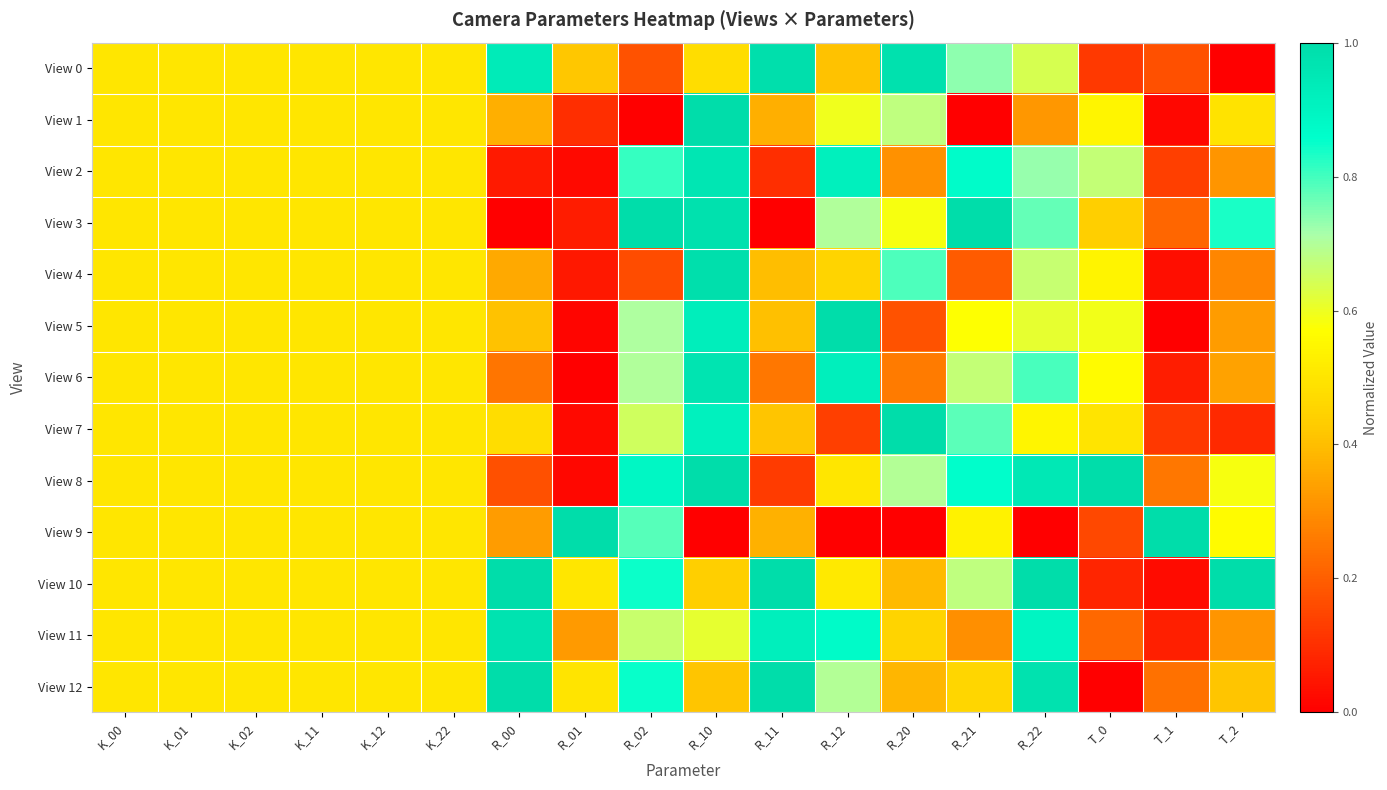

Reading left to right, what are all the values shown in this chart?

View 0: K_00=0.5	K_01=0.5	K_02=0.5	K_11=0.5	K_12=0.5	K_22=0.5	R_00=0.9	R_01=0.4	R_02=0.2	R_10=0.5	R_11=1.0	R_12=0.4	R_20=1.0	R_21=0.7	R_22=0.6	T_0=0.1	T_1=0.2	T_2=0.0
View 1: K_00=0.5	K_01=0.5	K_02=0.5	K_11=0.5	K_12=0.5	K_22=0.5	R_00=0.4	R_01=0.1	R_02=0.0	R_10=1.0	R_11=0.4	R_12=0.6	R_20=0.7	R_21=0.0	R_22=0.3	T_0=0.5	T_1=0.0	T_2=0.5
View 2: K_00=0.5	K_01=0.5	K_02=0.5	K_11=0.5	K_12=0.5	K_22=0.5	R_00=0.1	R_01=0.0	R_02=0.8	R_10=1.0	R_11=0.1	R_12=0.9	R_20=0.3	R_21=0.9	R_22=0.7	T_0=0.7	T_1=0.1	T_2=0.3
View 3: K_00=0.5	K_01=0.5	K_02=0.5	K_11=0.5	K_12=0.5	K_22=0.5	R_00=0.0	R_01=0.1	R_02=1.0	R_10=1.0	R_11=0.0	R_12=0.7	R_20=0.6	R_21=1.0	R_22=0.8	T_0=0.4	T_1=0.2	T_2=0.8
View 4: K_00=0.5	K_01=0.5	K_02=0.5	K_11=0.5	K_12=0.5	K_22=0.5	R_00=0.4	R_01=0.1	R_02=0.2	R_10=1.0	R_11=0.4	R_12=0.5	R_20=0.8	R_21=0.2	R_22=0.7	T_0=0.5	T_1=0.0	T_2=0.3
View 5: K_00=0.5	K_01=0.5	K_02=0.5	K_11=0.5	K_12=0.5	K_22=0.5	R_00=0.4	R_01=0.0	R_02=0.7	R_10=0.9	R_11=0.4	R_12=1.0	R_20=0.2	R_21=0.6	R_22=0.6	T_0=0.6	T_1=0.0	T_2=0.3
View 6: K_00=0.5	K_01=0.5	K_02=0.5	K_11=0.5	K_12=0.5	K_22=0.5	R_00=0.2	R_01=0.0	R_02=0.7	R_10=1.0	R_11=0.3	R_12=0.9	R_20=0.3	R_21=0.7	R_22=0.8	T_0=0.6	T_1=0.1	T_2=0.3
View 7: K_00=0.5	K_01=0.5	K_02=0.5	K_11=0.5	K_12=0.5	K_22=0.5	R_00=0.5	R_01=0.0	R_02=0.6	R_10=0.9	R_11=0.4	R_12=0.1	R_20=1.0	R_21=0.8	R_22=0.5	T_0=0.5	T_1=0.1	T_2=0.1
View 8: K_00=0.5	K_01=0.5	K_02=0.5	K_11=0.5	K_12=0.5	K_22=0.5	R_00=0.2	R_01=0.0	R_02=0.9	R_10=1.0	R_11=0.1	R_12=0.5	R_20=0.7	R_21=0.9	R_22=0.9	T_0=1.0	T_1=0.3	T_2=0.6
View 9: K_00=0.5	K_01=0.5	K_02=0.5	K_11=0.5	K_12=0.5	K_22=0.5	R_00=0.3	R_01=1.0	R_02=0.8	R_10=0.0	R_11=0.4	R_12=0.0	R_20=0.0	R_21=0.5	R_22=0.0	T_0=0.2	T_1=1.0	T_2=0.6
View 10: K_00=0.5	K_01=0.5	K_02=0.5	K_11=0.5	K_12=0.5	K_22=0.5	R_00=1.0	R_01=0.5	R_02=0.8	R_10=0.4	R_11=1.0	R_12=0.5	R_20=0.4	R_21=0.7	R_22=1.0	T_0=0.1	T_1=0.0	T_2=1.0
View 11: K_00=0.5	K_01=0.5	K_02=0.5	K_11=0.5	K_12=0.5	K_22=0.5	R_00=1.0	R_01=0.3	R_02=0.7	R_10=0.6	R_11=0.9	R_12=0.9	R_20=0.4	R_21=0.3	R_22=0.9	T_0=0.2	T_1=0.1	T_2=0.3
View 12: K_00=0.5	K_01=0.5	K_02=0.5	K_11=0.5	K_12=0.5	K_22=0.5	R_00=1.0	R_01=0.5	R_02=0.9	R_10=0.4	R_11=1.0	R_12=0.7	R_20=0.4	R_21=0.5	R_22=1.0	T_0=0.0	T_1=0.2	T_2=0.4